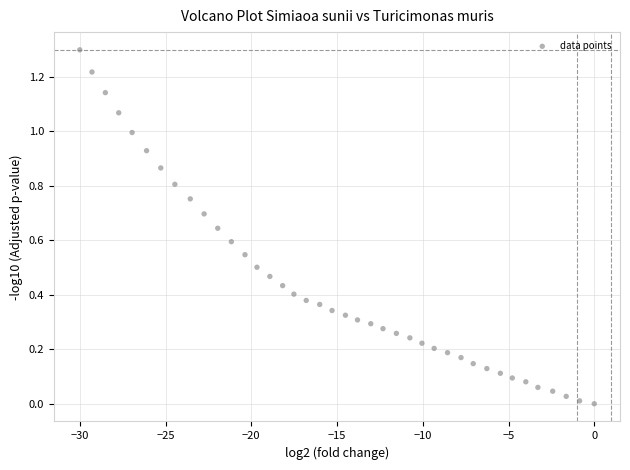

What is the range of X values (max minus min)?

30.0